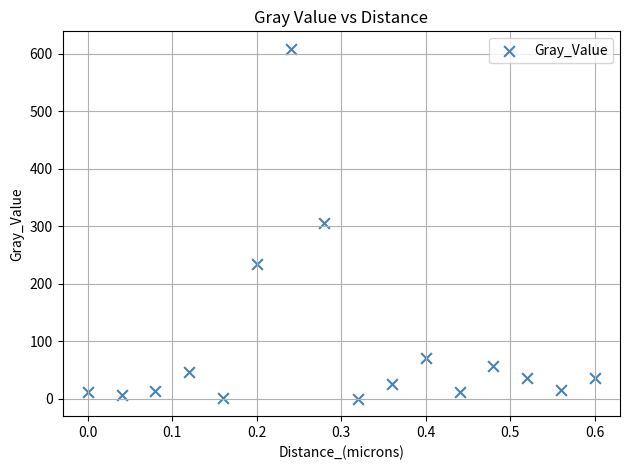

What is the range of Y values (max minus min)?

608.6